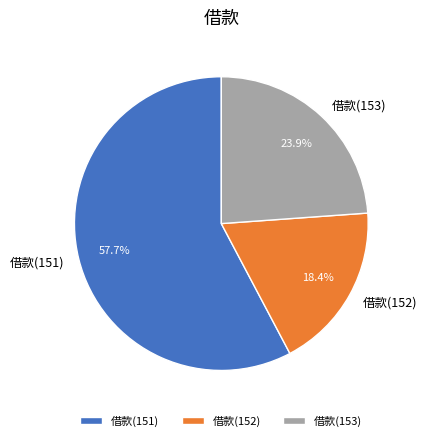

What is the smallest slice in the pie chart?

借款(152)